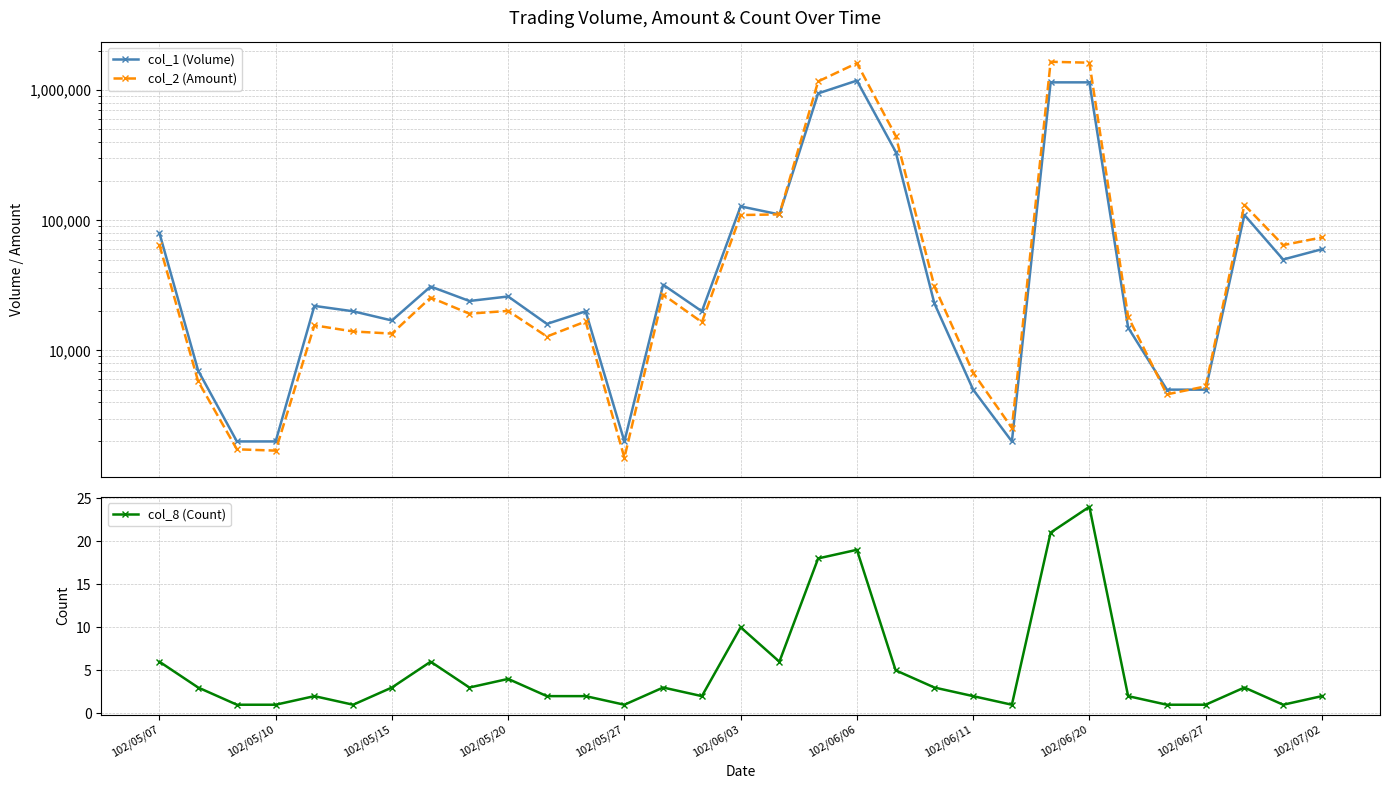

What is the maximum value for col_8 (Count)?

24